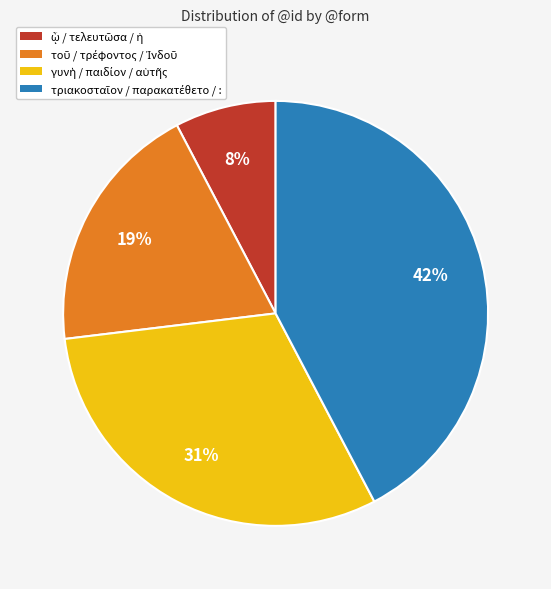

To the nearest percent, what is the average slice percentage?

25%